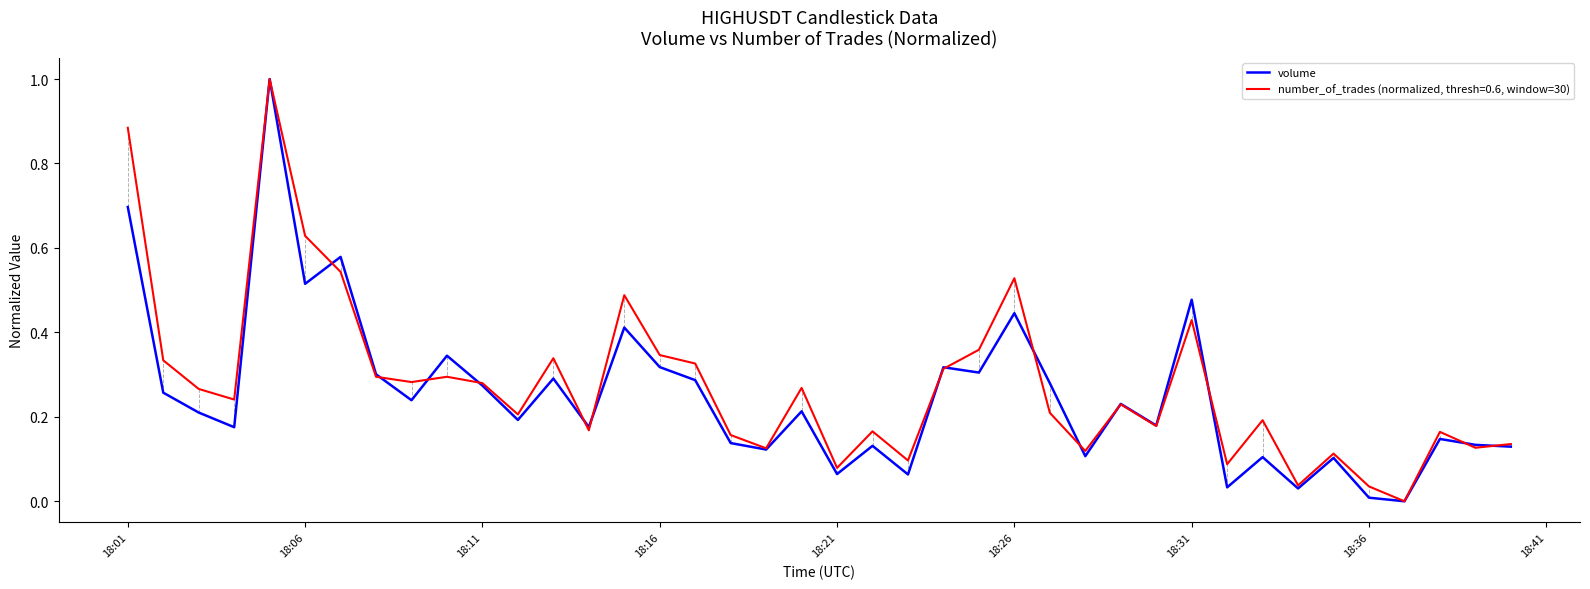

List the series in order of their overall mean, highest first.

number_of_trades (normalized, thresh=0.6, window=30), volume